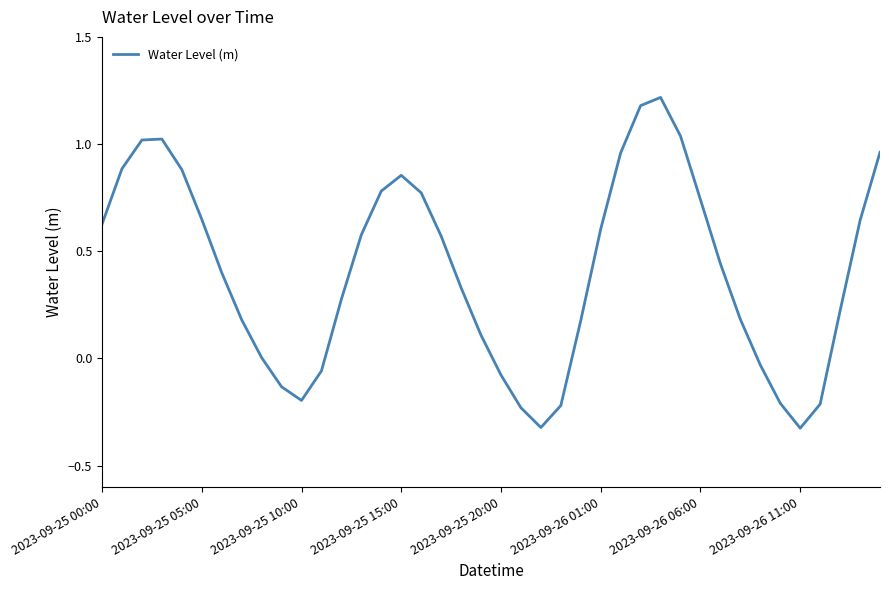

What is the difference between the maximum and minimum values?

1.5